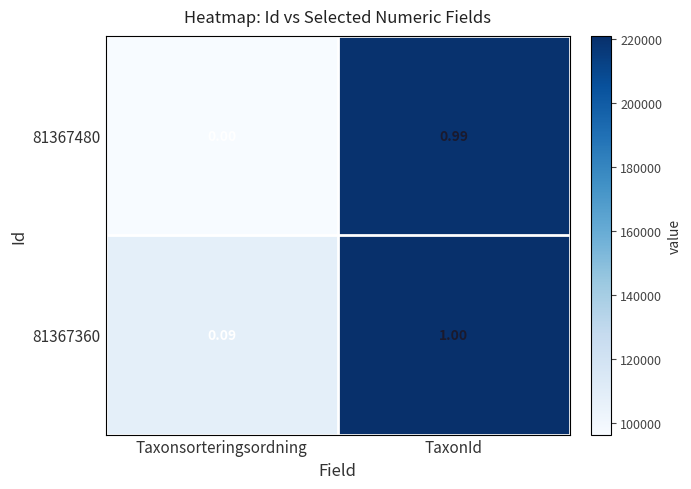

Where is 81367360 nearest to the value 0?

Taxonsorteringsordning